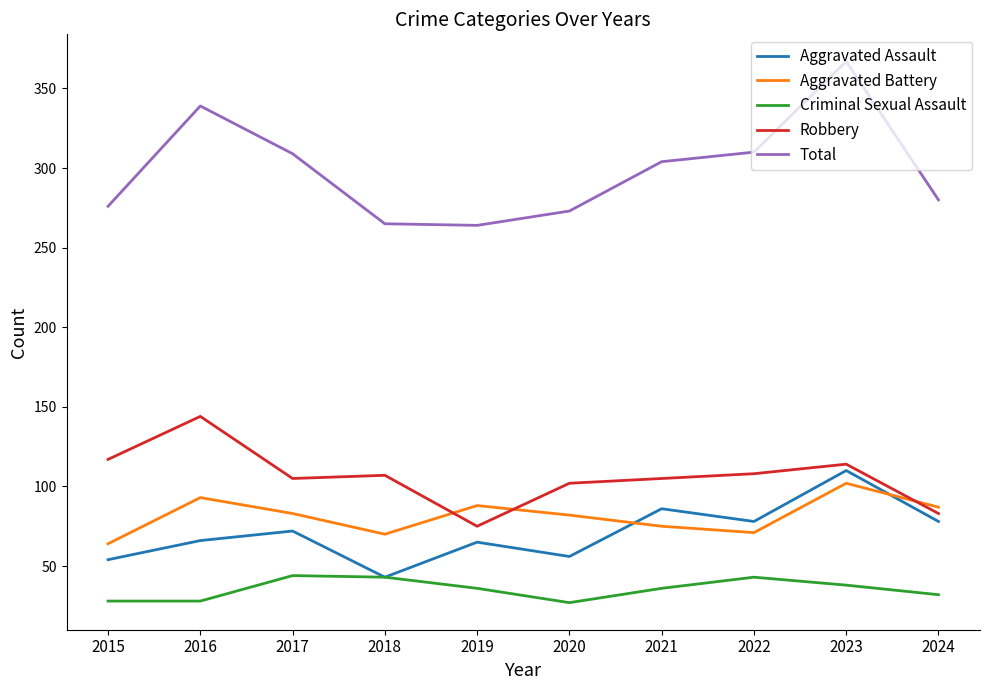

Is this an area chart (filled region under the line)?

No